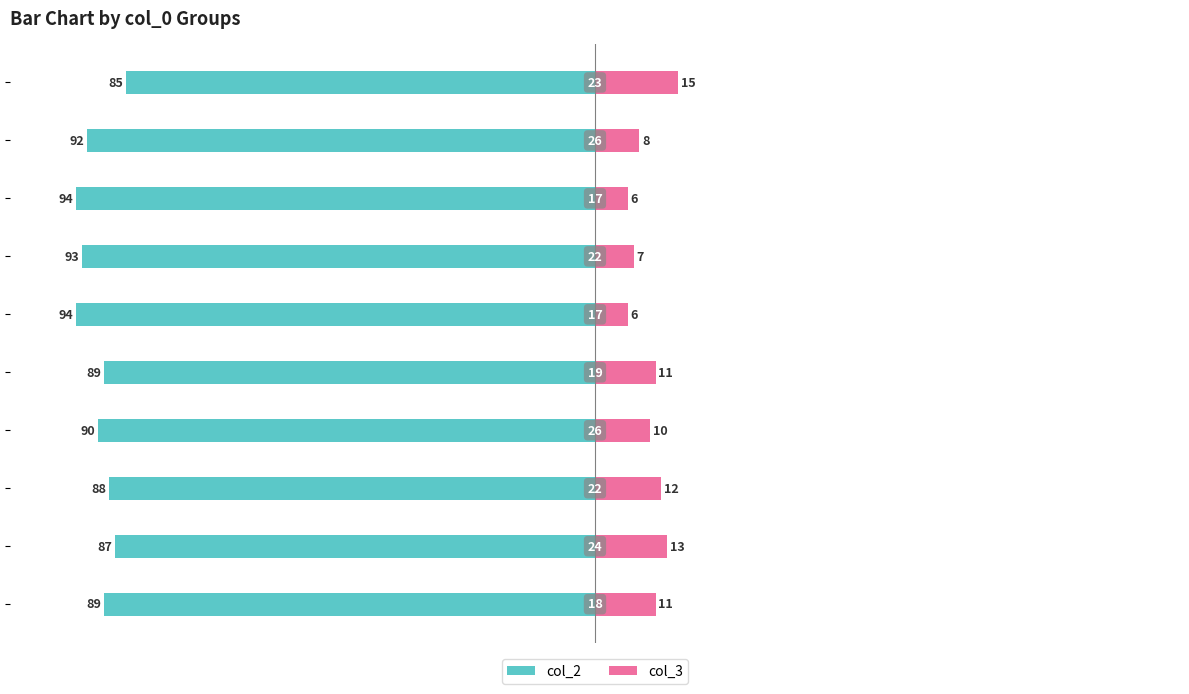

Between 100 and 25, which is larger?

100